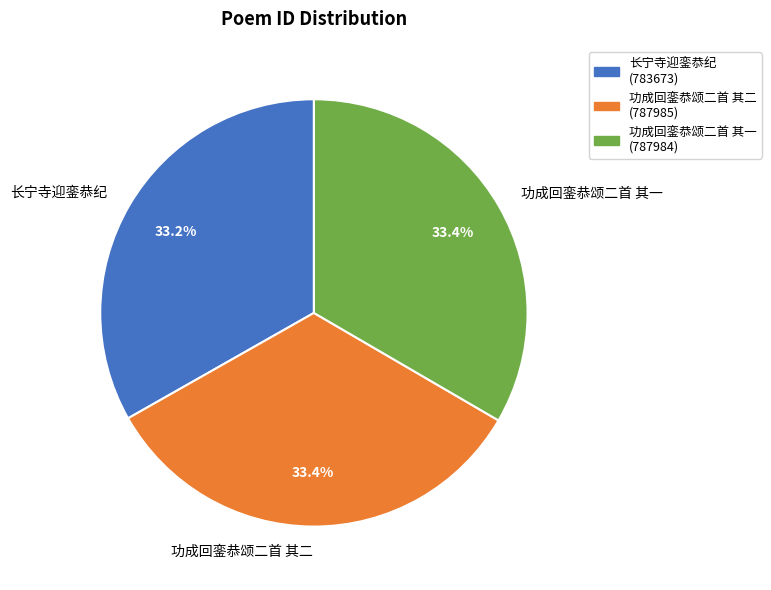

Is the sum of 功成回銮恭颂二首 其二 and 功成回銮恭颂二首 其一 greater than half?

Yes